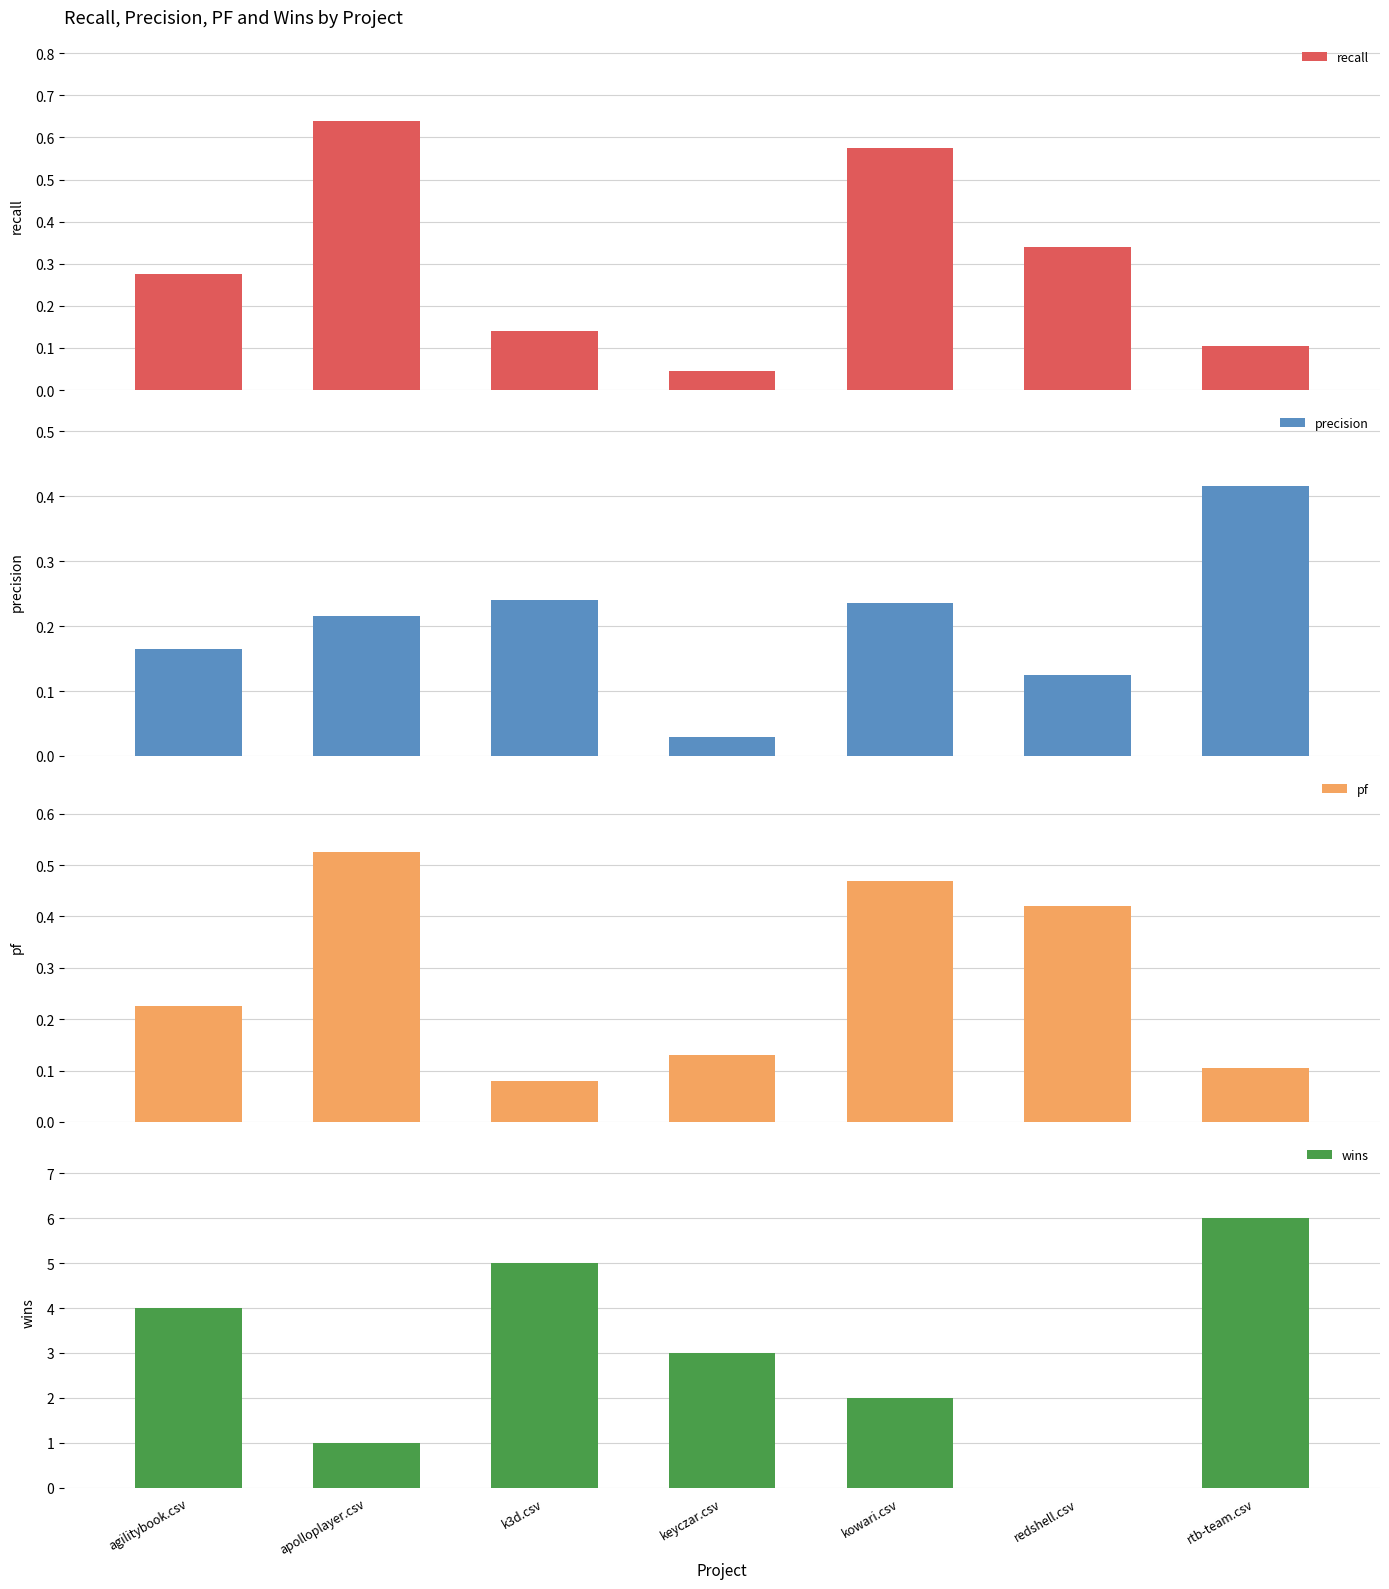

Which category has the highest value in the precision series?

rtb-team.csv